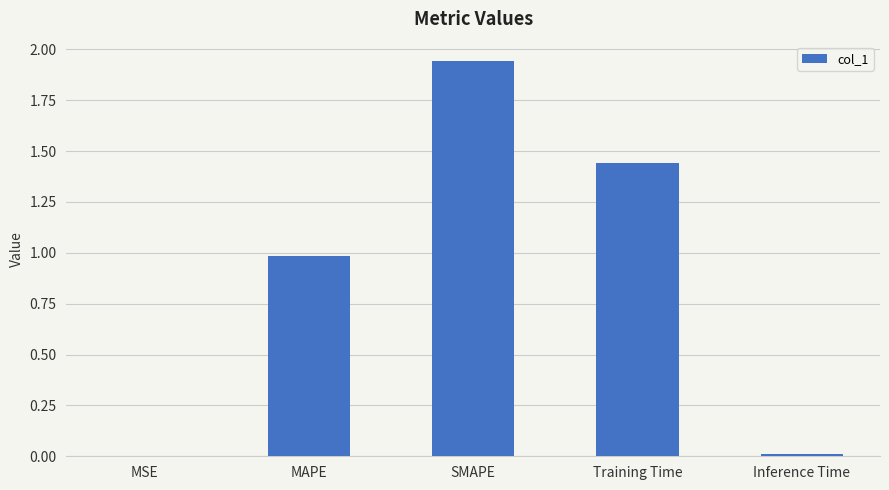

What is the difference between the values at Inference Time and MAPE?

1.0